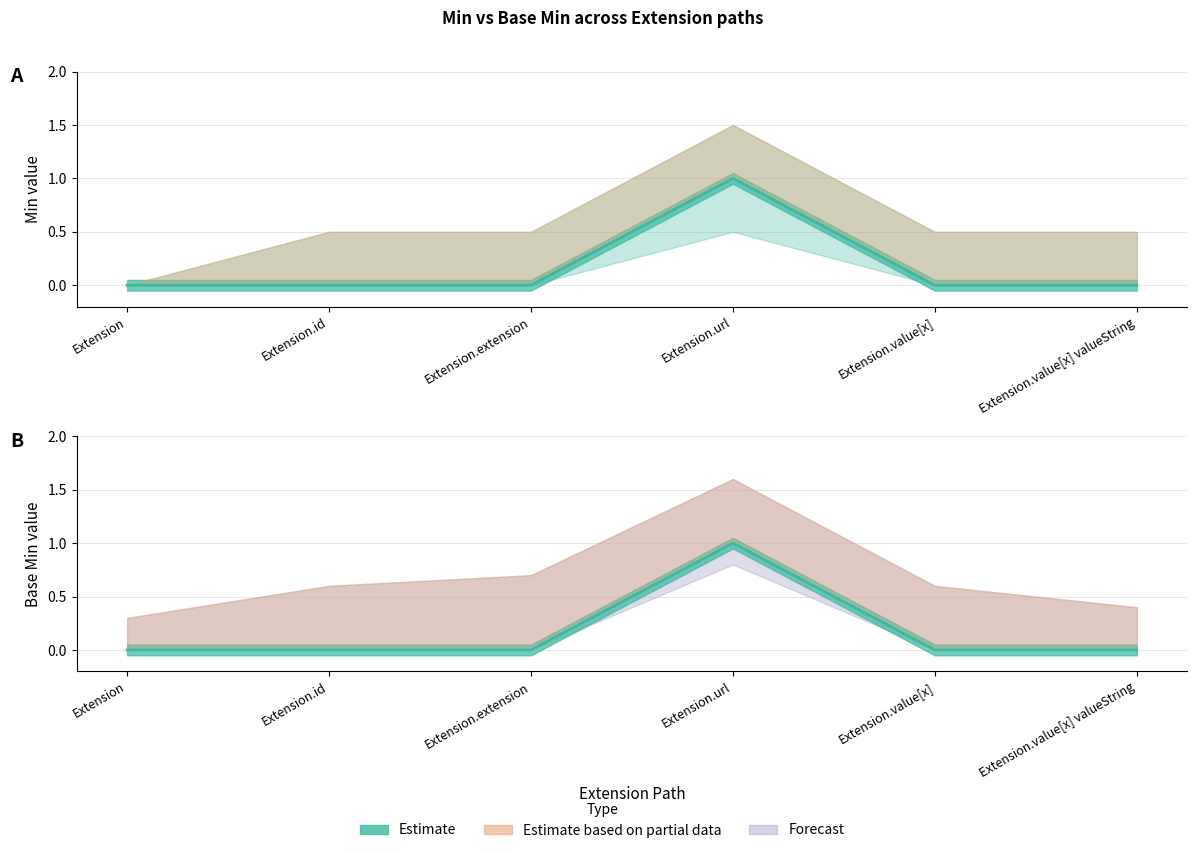

What is the label of the 4th point from the left?

Extension.url